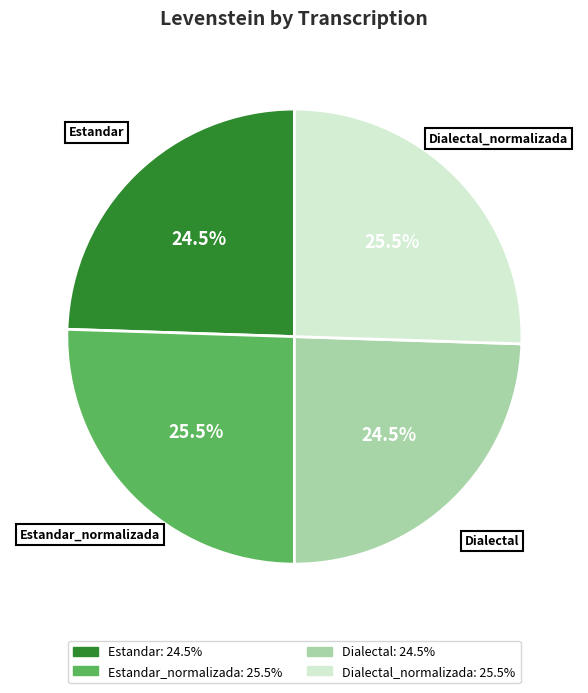

Does any single category account for the majority?

No